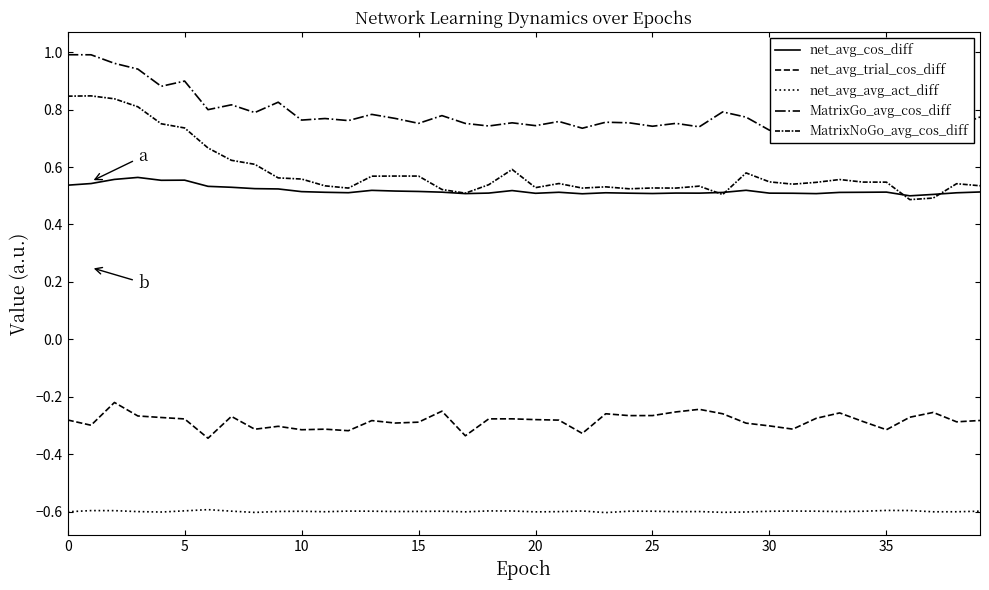

Is the value of MatrixGo_avg_cos_diff at 12 greater than the value of net_avg_cos_diff at 26?

Yes